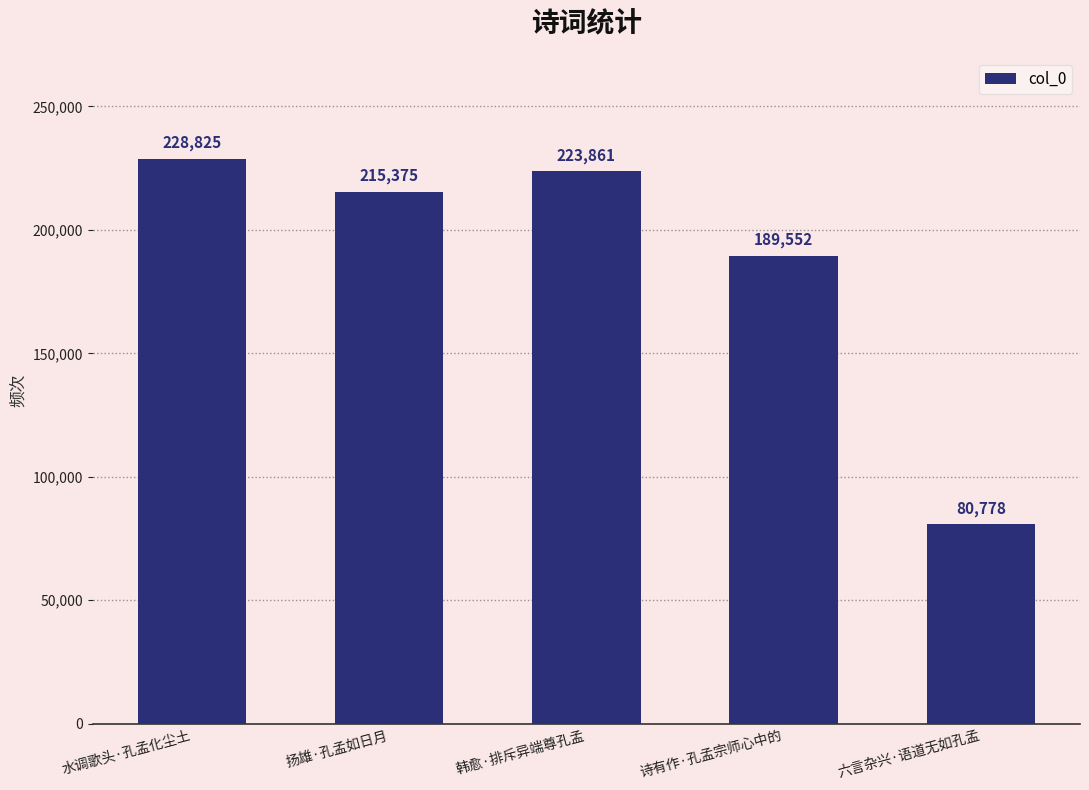

Reading left to right, transcribe all the data shown in this chart.

228825	215375	223861	189552	80778